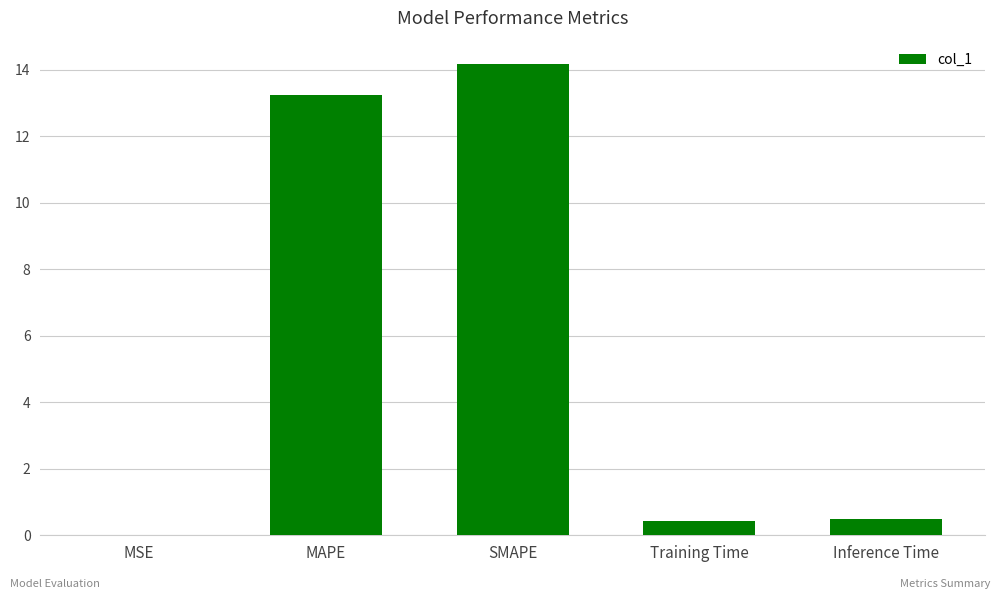

What is the difference between the values at Training Time and MSE?

0.4